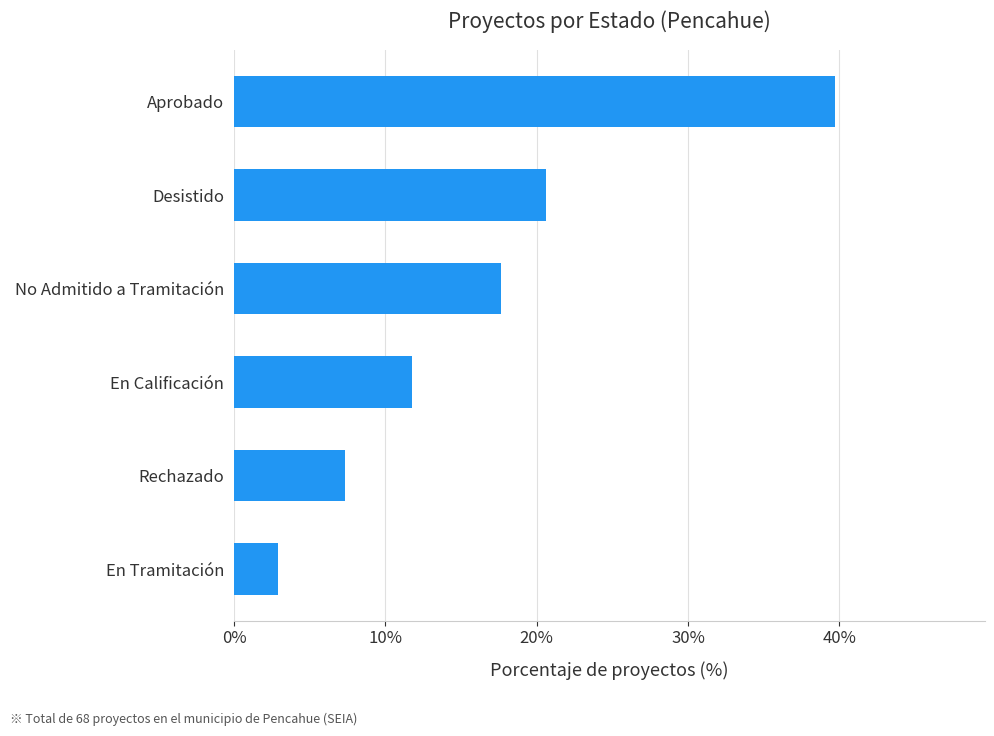

The value at Desistido is 20.6. True or false?

True